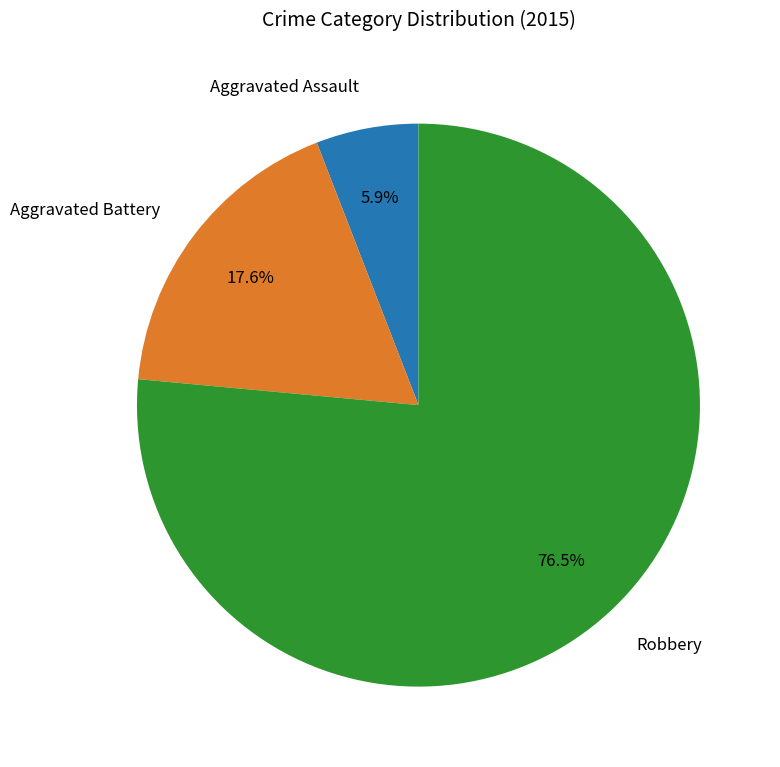

Does Robbery account for over 50% of the chart?

Yes